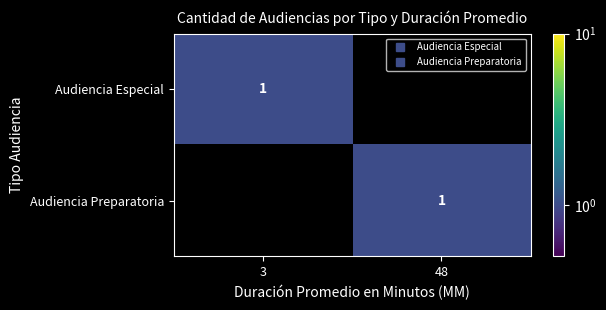

At how many categories does at least one series exceed 0?

2